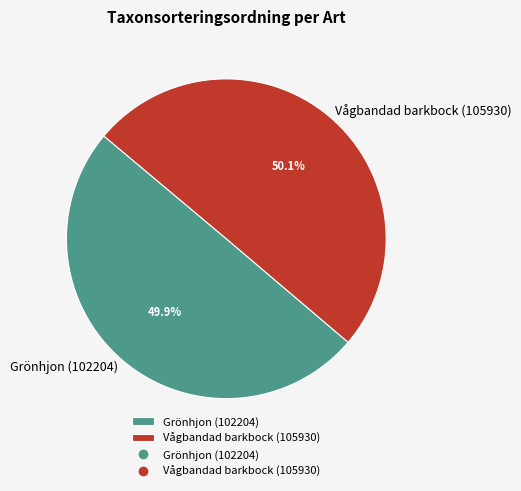

What is the ratio of the value at Vågbandad barkbock (105930) to the value at Grönhjon (102204)?

1.0